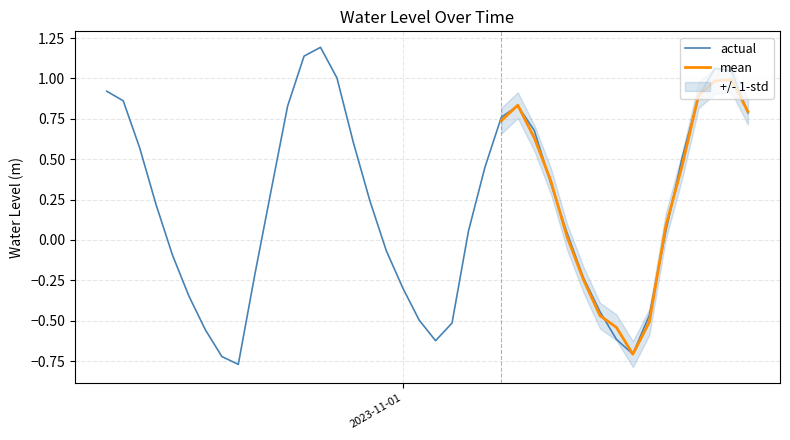

Rank the series by their maximum value, from highest to lowest.

actual, mean